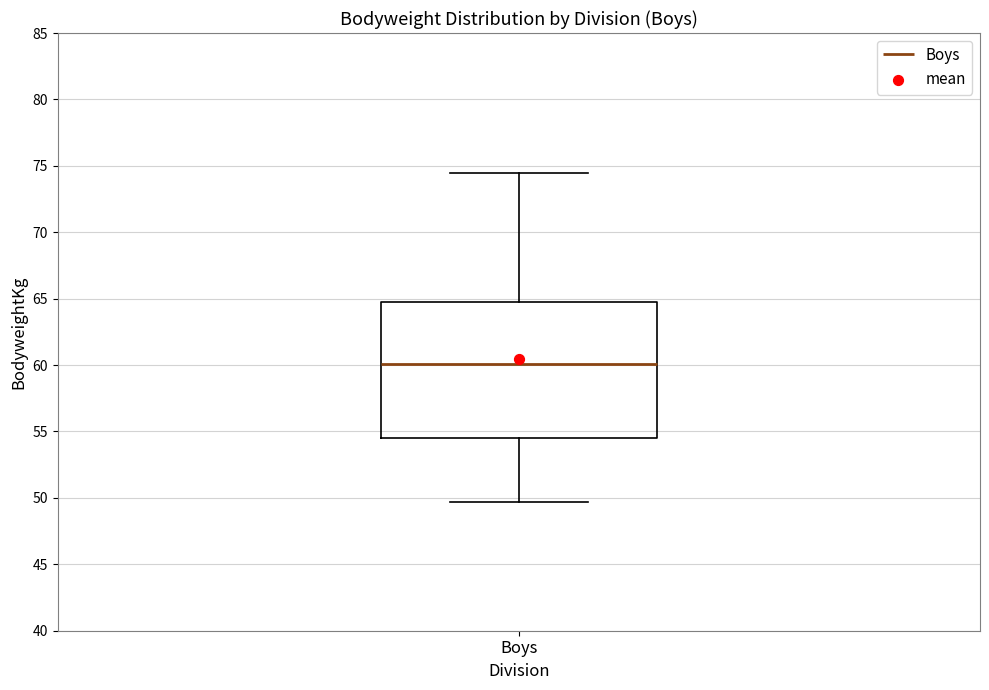

Read this box plot against the y-axis: the position of the median line, the range covered by the box, and the ends of both whiskers. The values are not printed on the chart, so give them approximately, as read against the axis.

median 60.0, box 54.5 to 64.5, whiskers 49.5 to 74.5